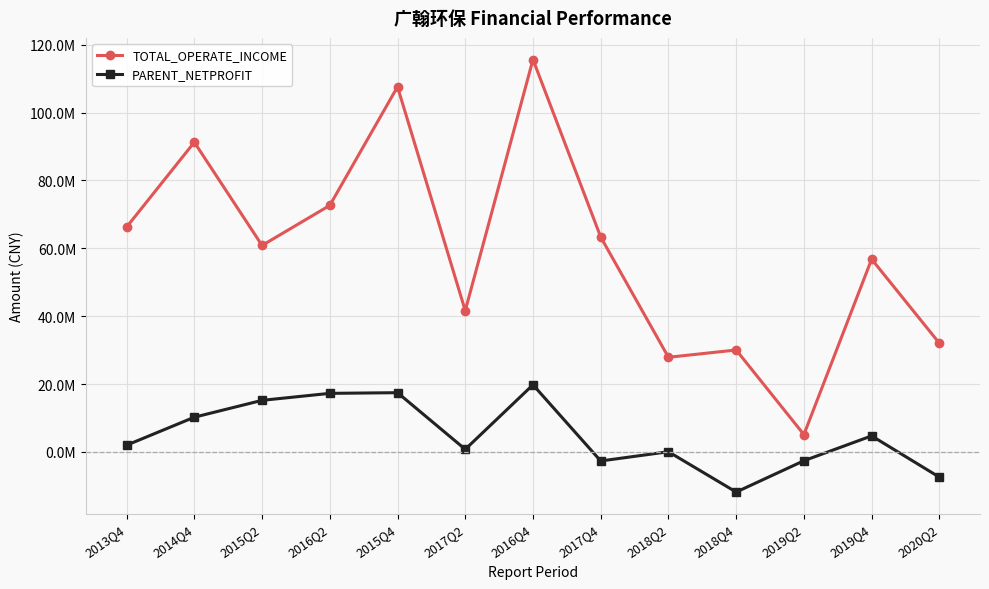

What is the value of the PARENT_NETPROFIT point at the 12th from the left?

4719276.2